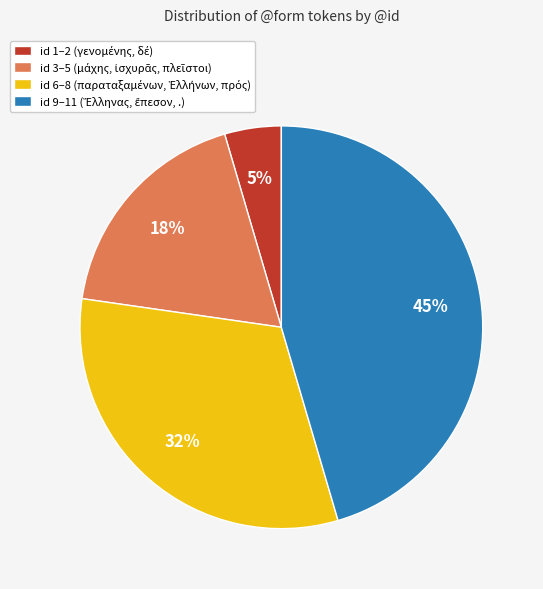

Does any single category account for the majority?

No